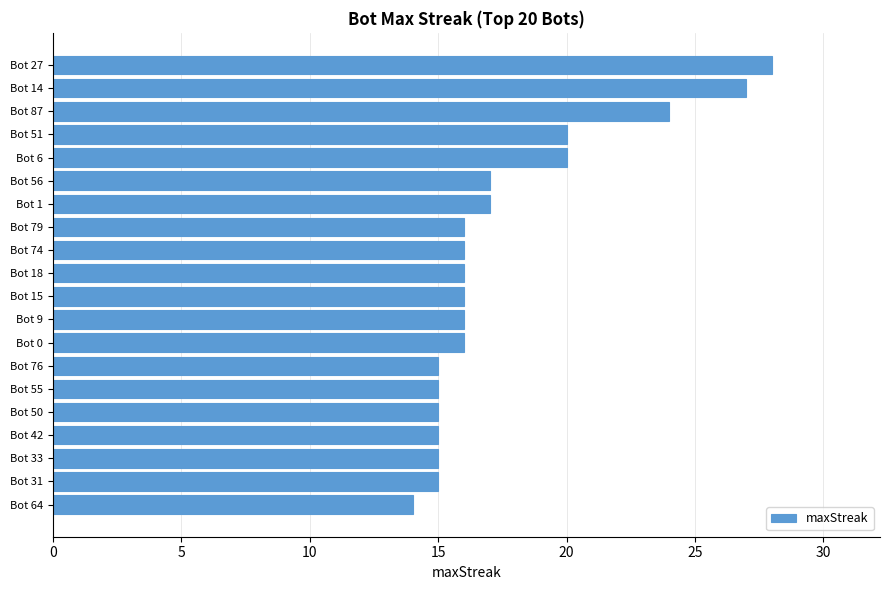

What is the minimum value shown in the chart?

14